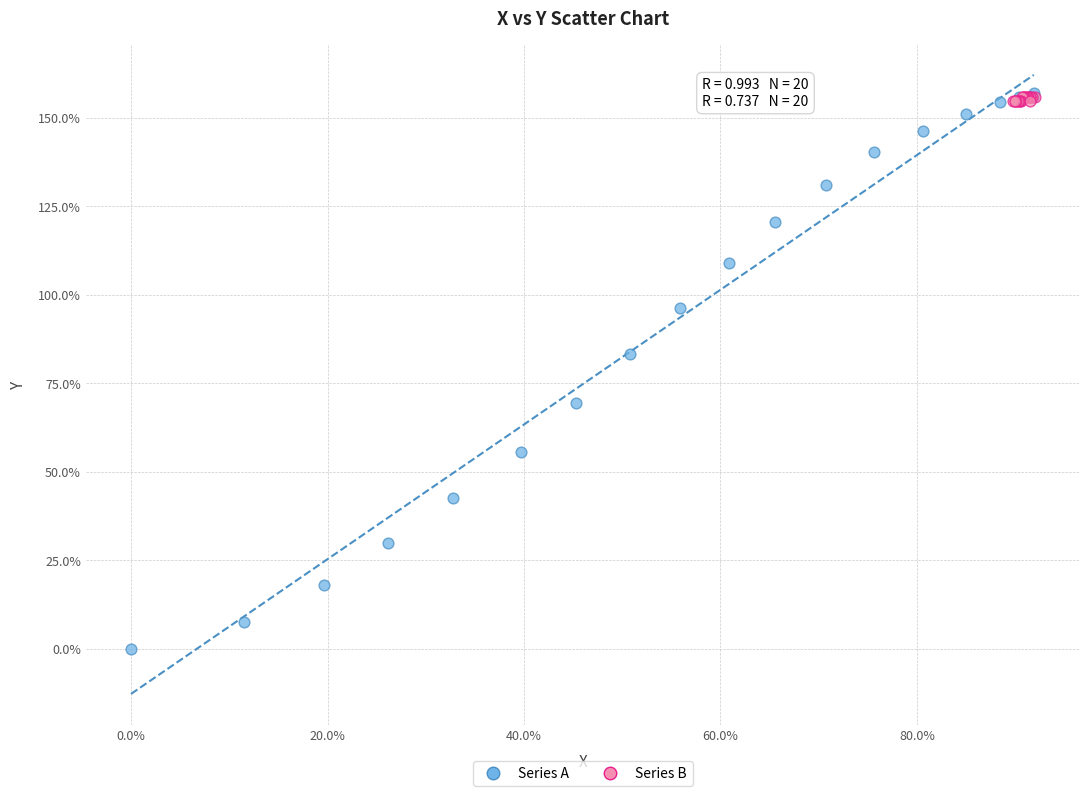

Which series has the widest spread of Y values?

Series A